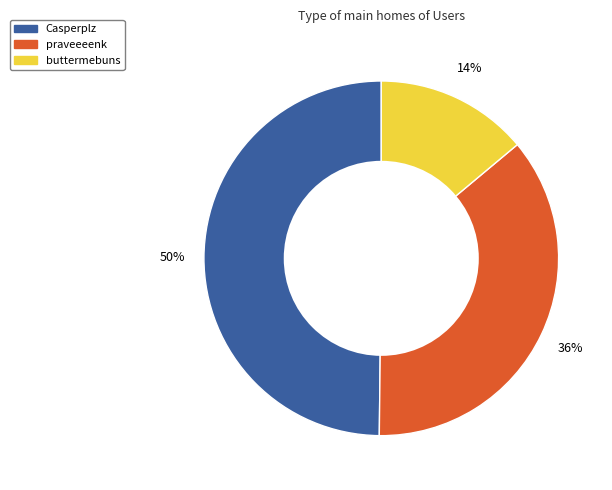

How many segments does this pie chart have?

3